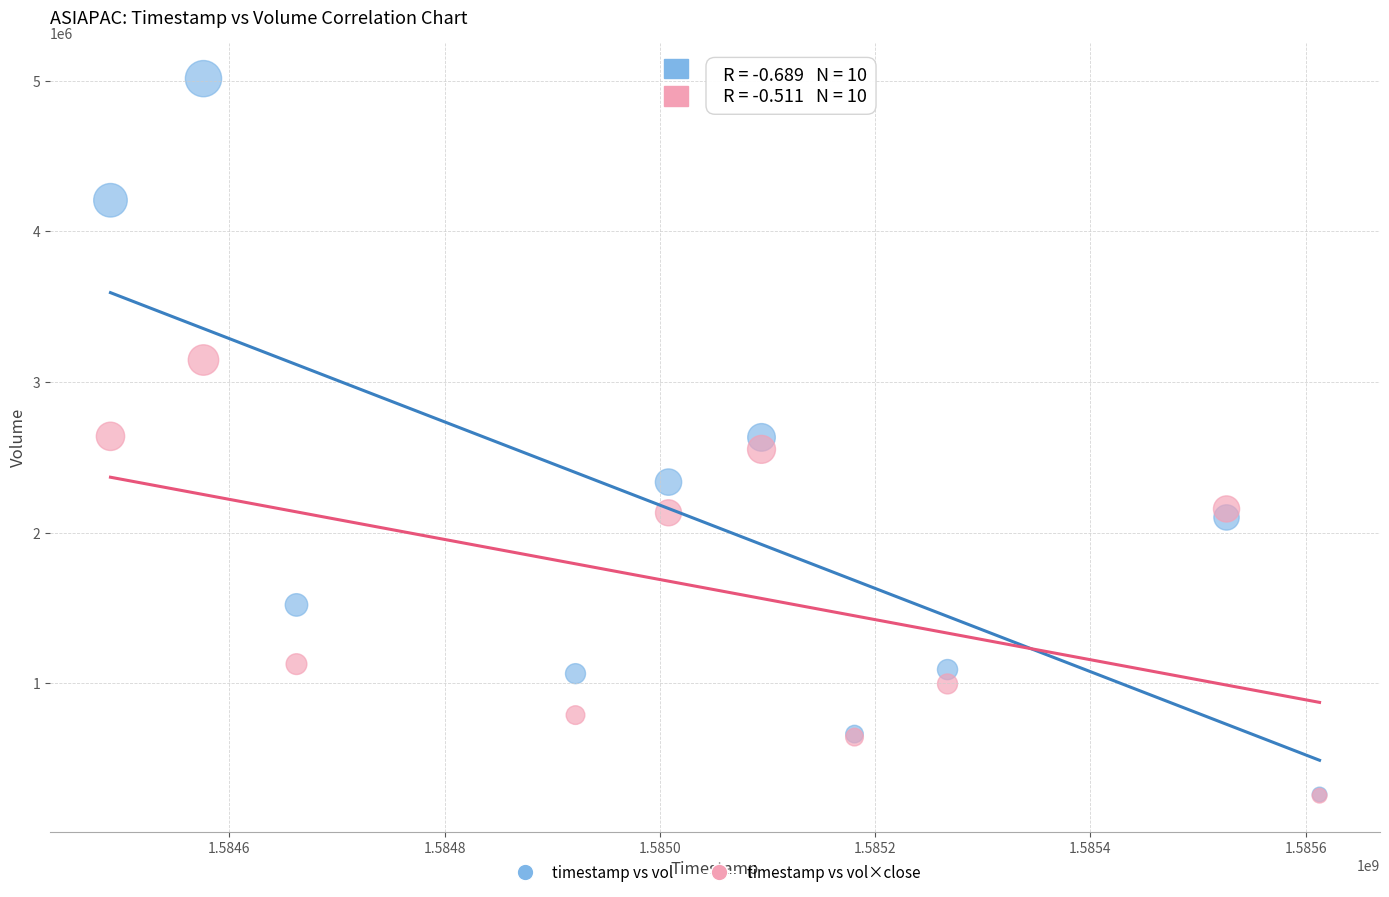

What are all the series names shown in the legend?

timestamp vs vol, timestamp vs vol×close